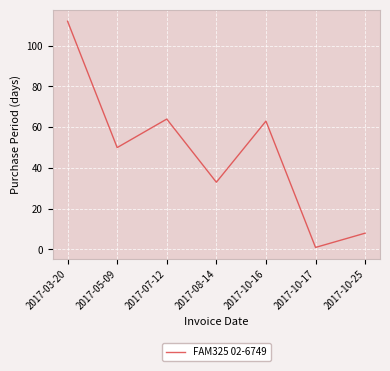

At which category does the chart reach its peak across all series?

2017-03-20